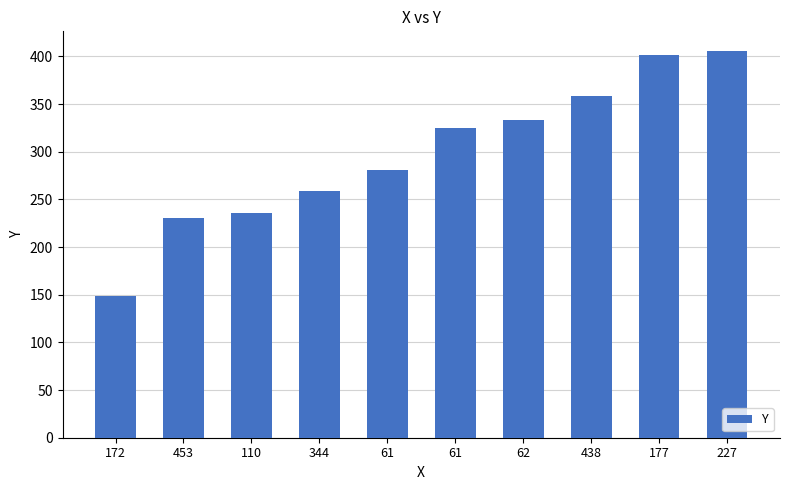

Reading left to right, what are all the values shown in this chart?

172=149	453=230	110=236	344=259	61=281	61=325	62=333	438=358	177=401	227=406